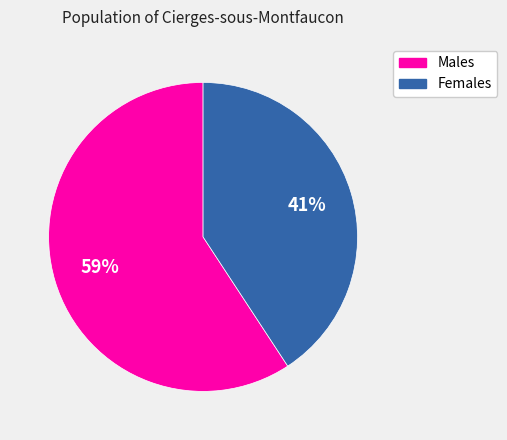

To the nearest percent, what is the difference between the largest and smallest slice percentages?

18%